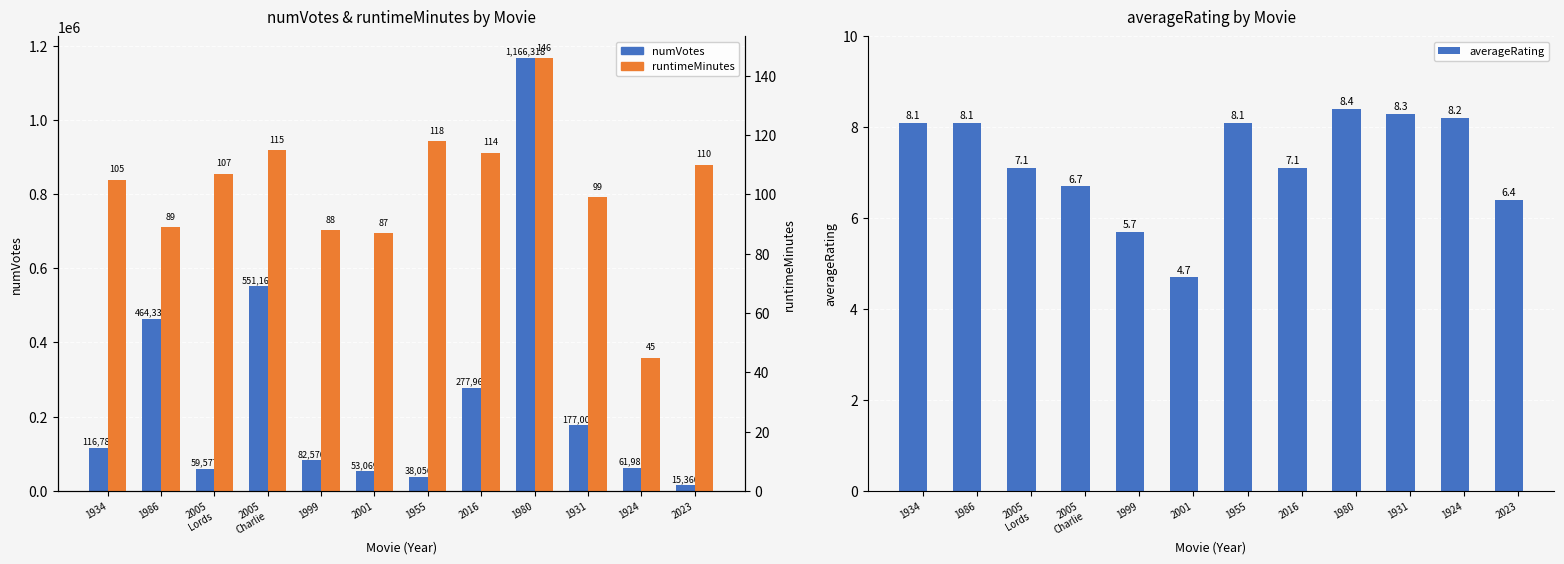

How many distinct data groups are displayed?

3